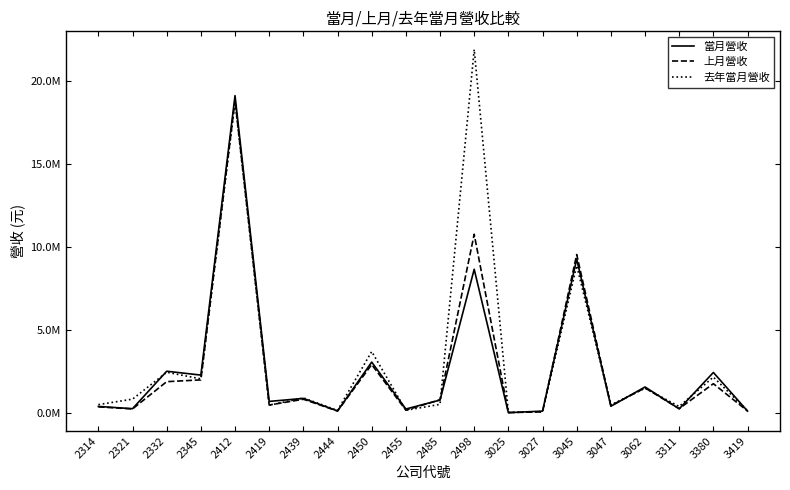

Rank the series by their maximum value, from highest to lowest.

去年當月營收, 當月營收, 上月營收